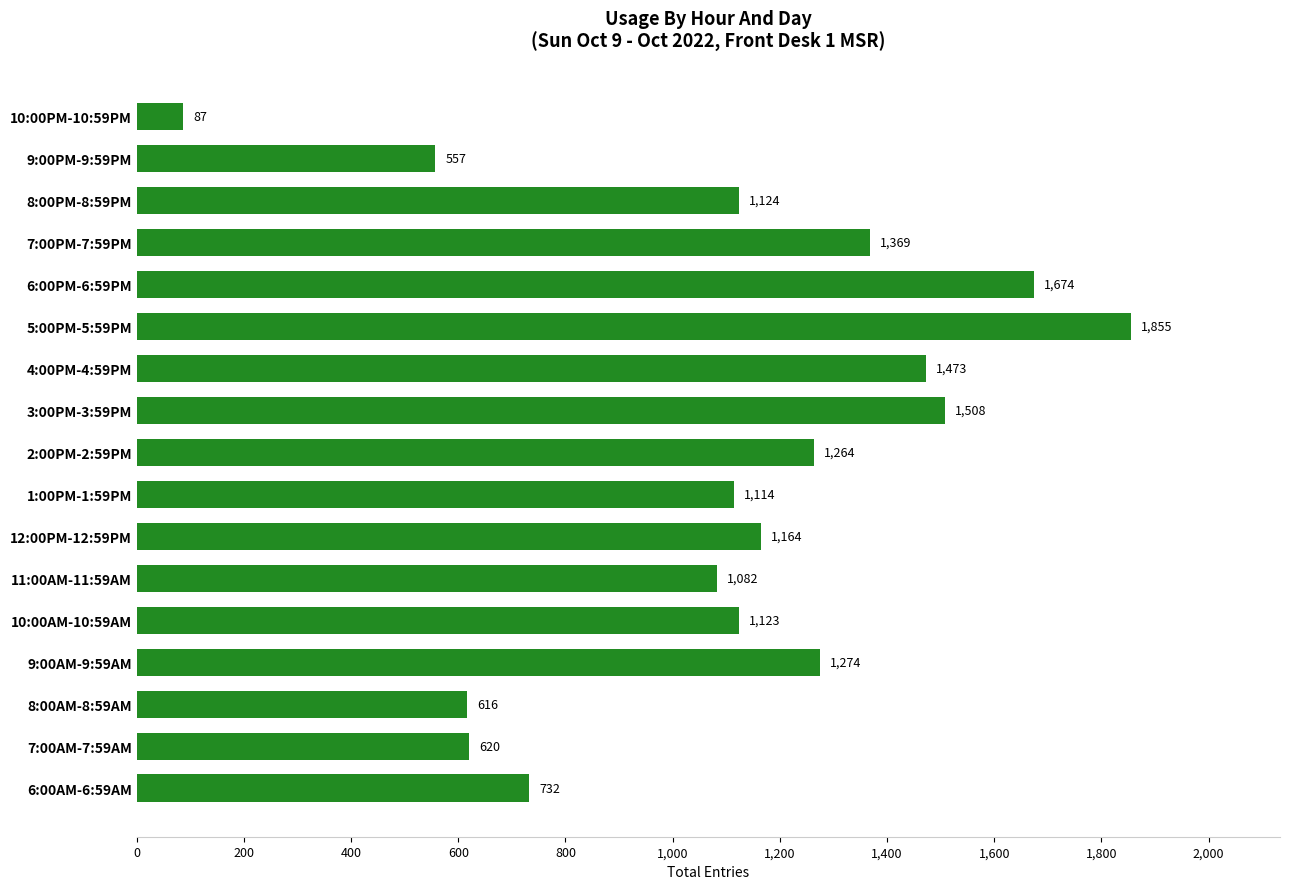

The value at 11:00AM-11:59AM is 1082. True or false?

True